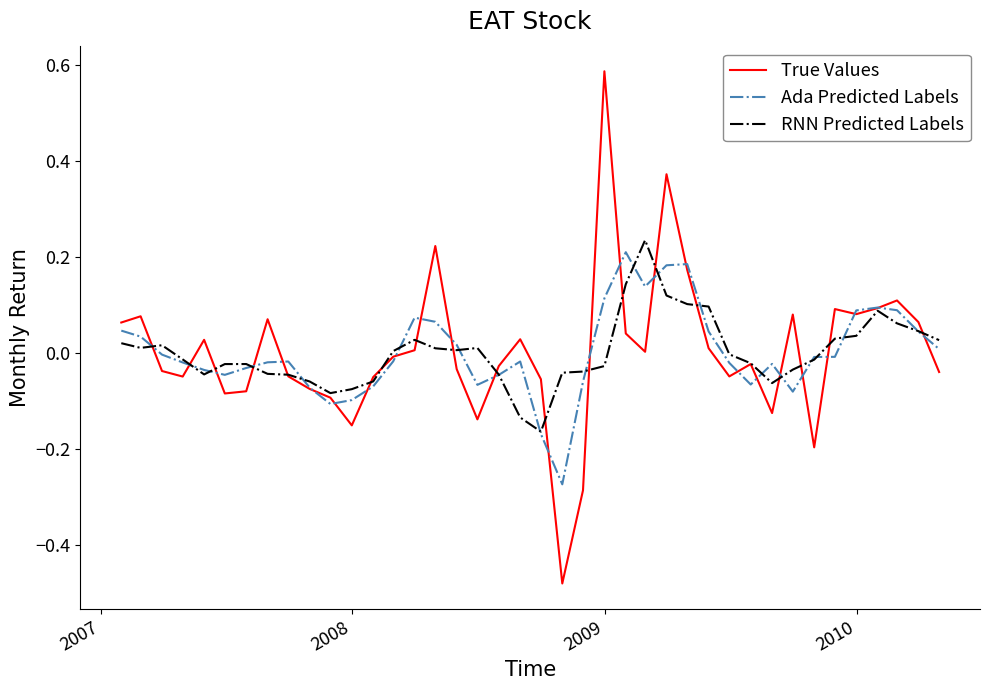

List the series in order of their overall mean, lowest first.

RNN Predicted Labels, Ada Predicted Labels, True Values